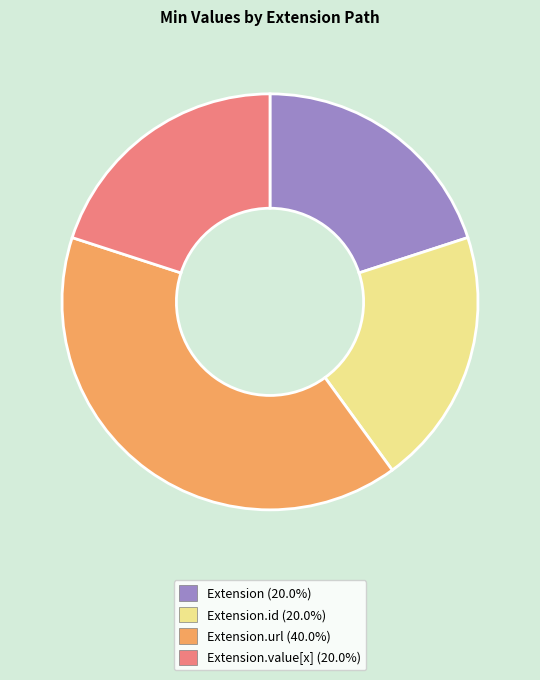

Is there a majority slice in this chart?

No